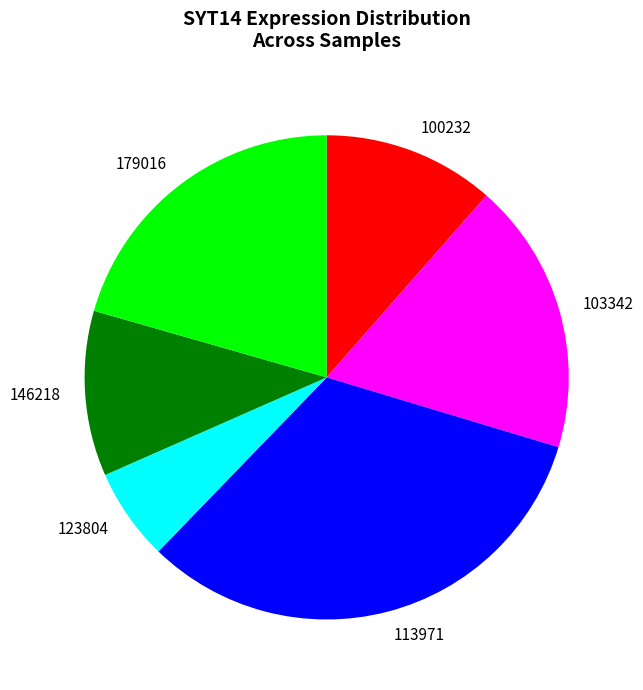

Between 100232 and 179016, which is larger?

179016